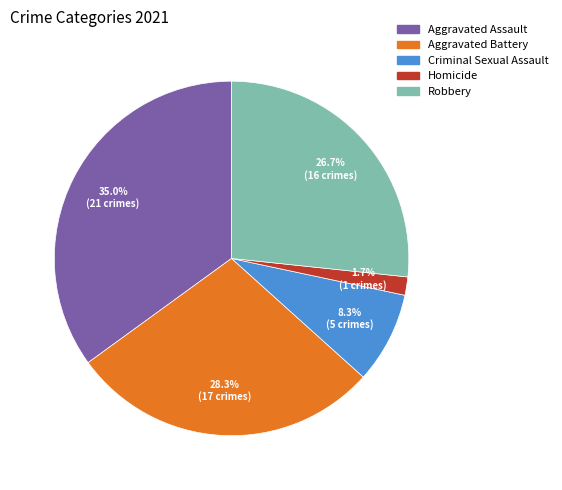

To the nearest percent, what percentage of the pie is Homicide?

2%